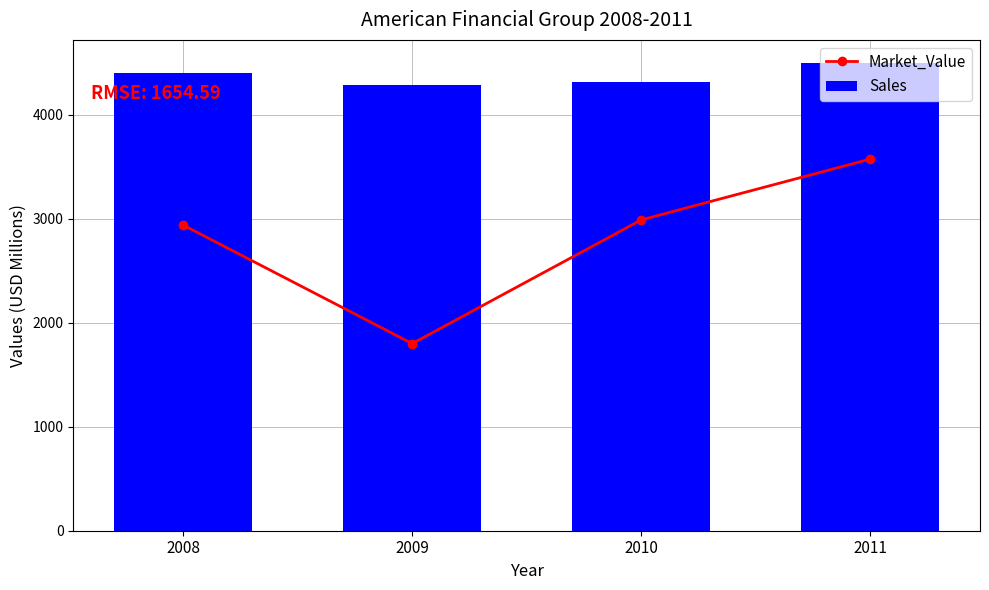

At how many categories does at least one series exceed 3060?

4